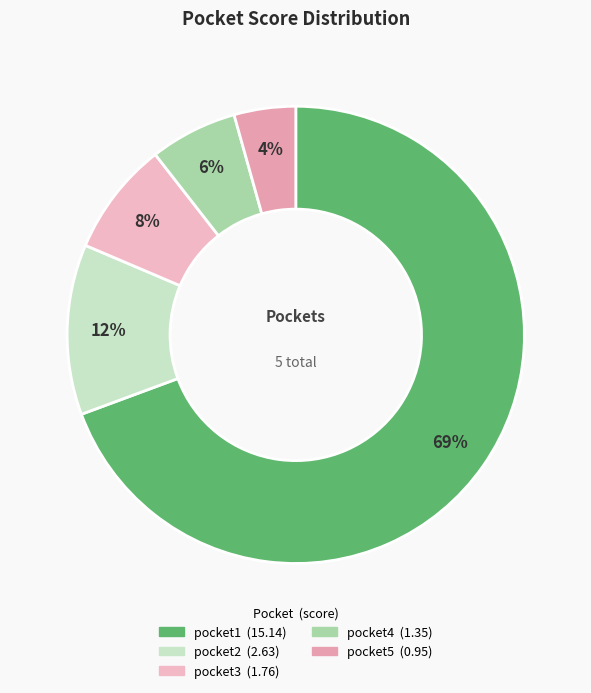

How much of the chart is everything except pocket5?

95.6%